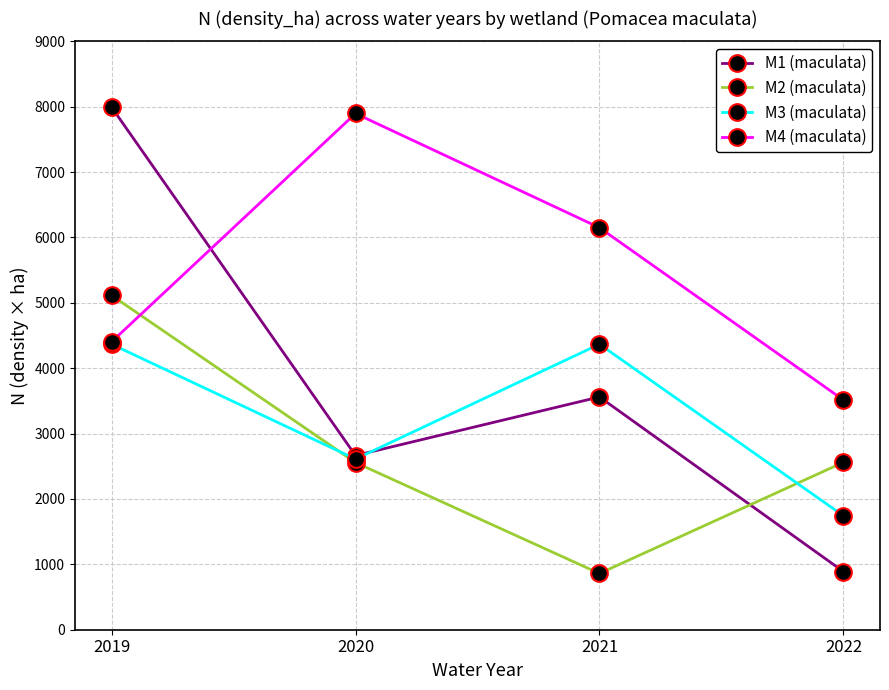

What is the difference between the maximum and minimum values in the M2 (maculata) series?

4254.2